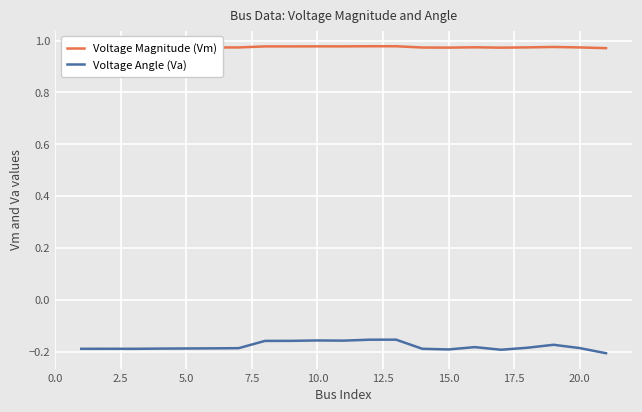

True or false: Voltage Magnitude (Vm) and Voltage Angle (Va) intersect in this chart.

False